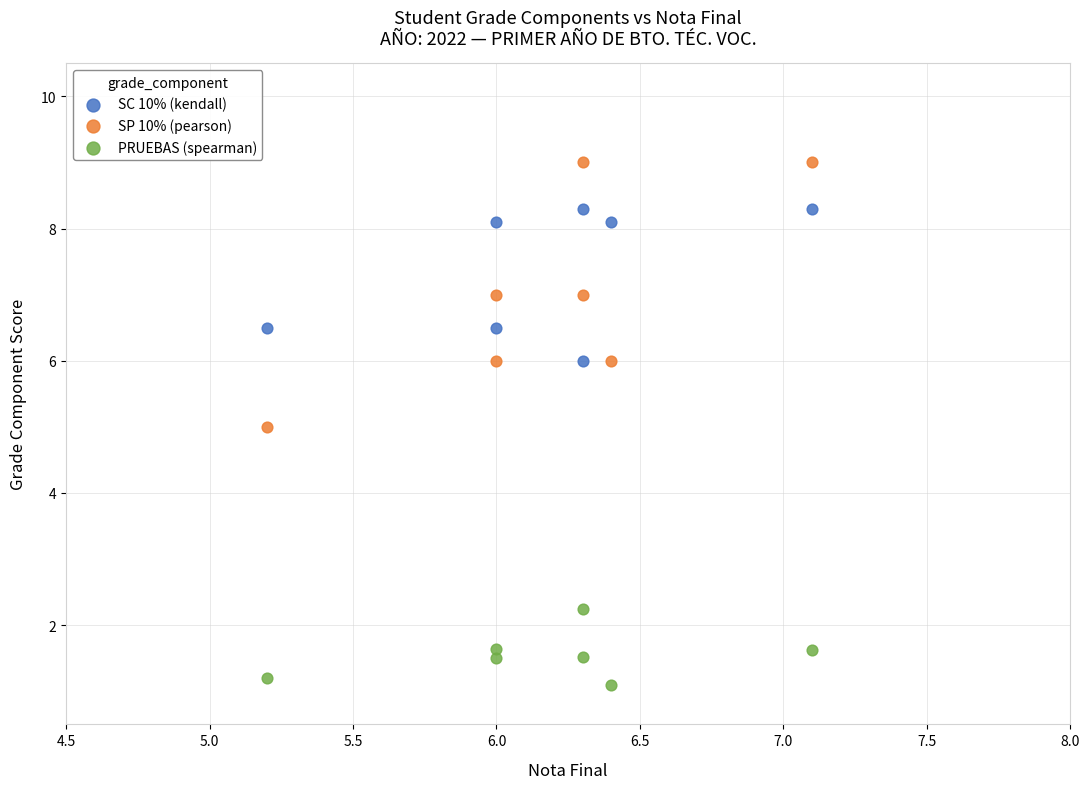

What are all the series names shown in the legend?

SC 10% (kendall), SP 10% (pearson), PRUEBAS (spearman)